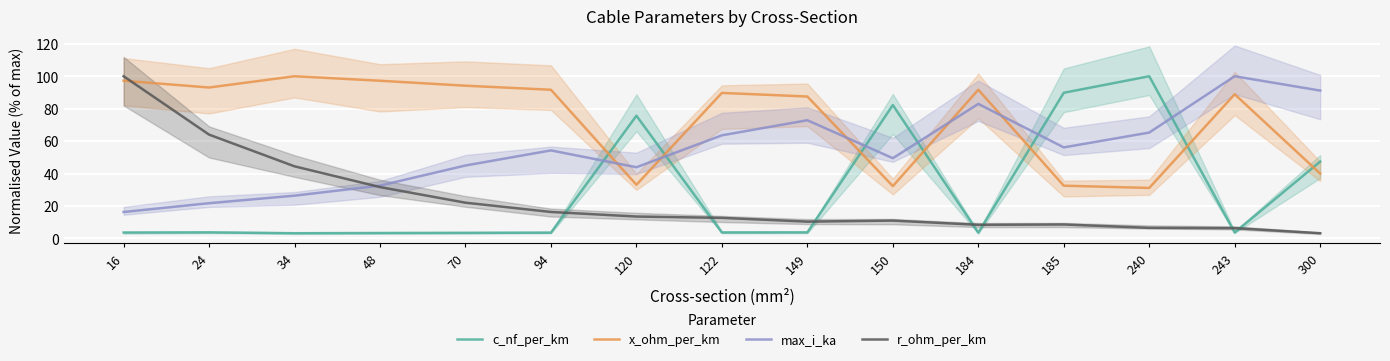

How many interior local valleys does the x_ohm_per_km series have?

4